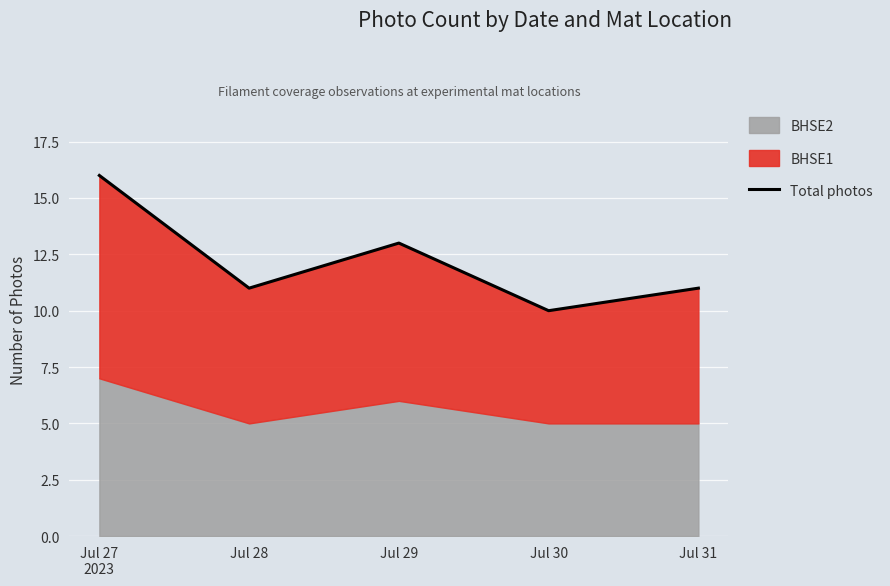

Reading left to right, extract all data points from this chart.

16	11	13	10	11